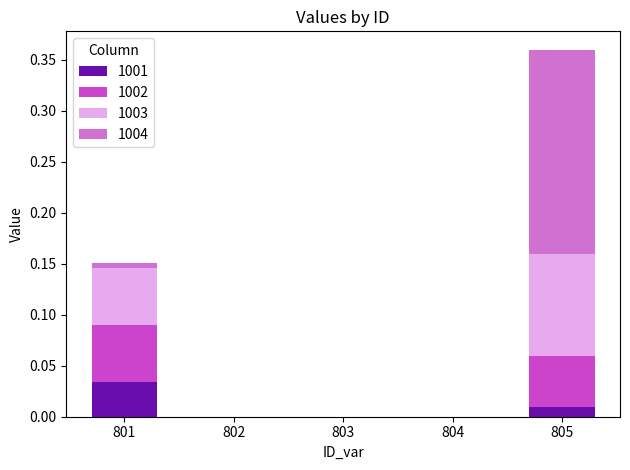

At which label does 1001 reach its peak?

801